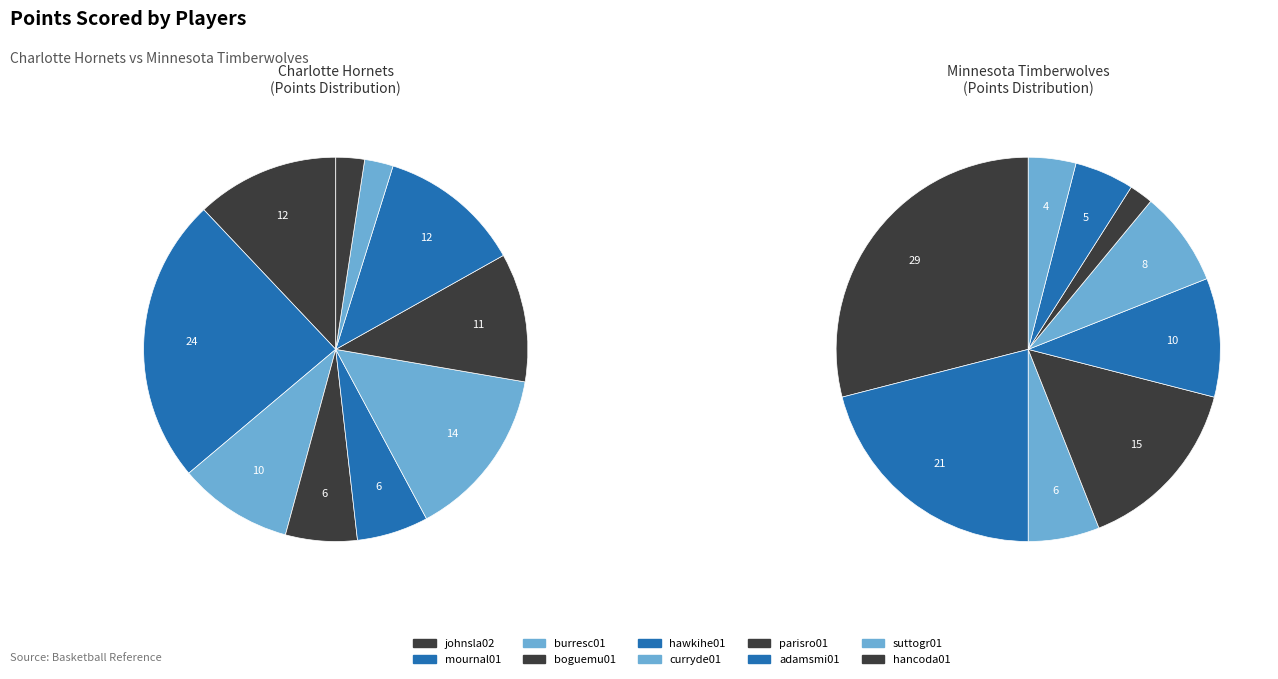

To the nearest percent, what is the average slice percentage?

10%